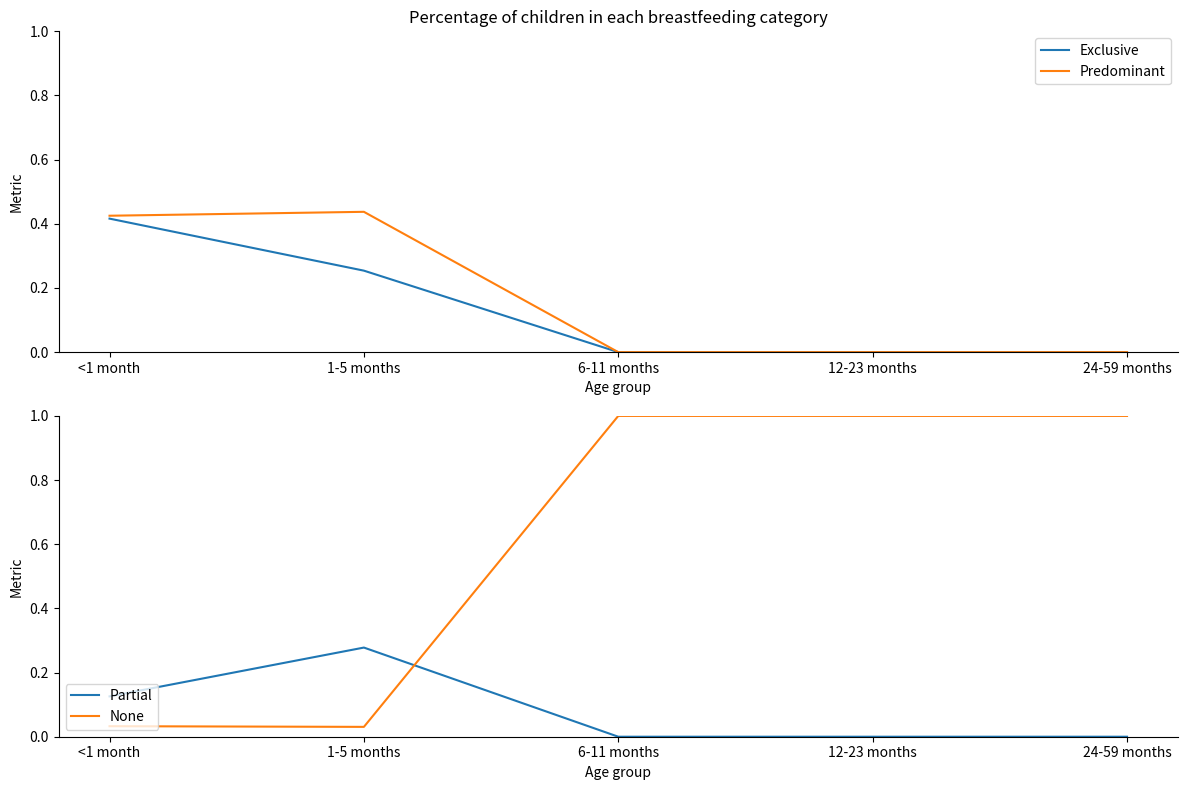

What are all the series names shown in the legend?

Exclusive, Predominant, Partial, None